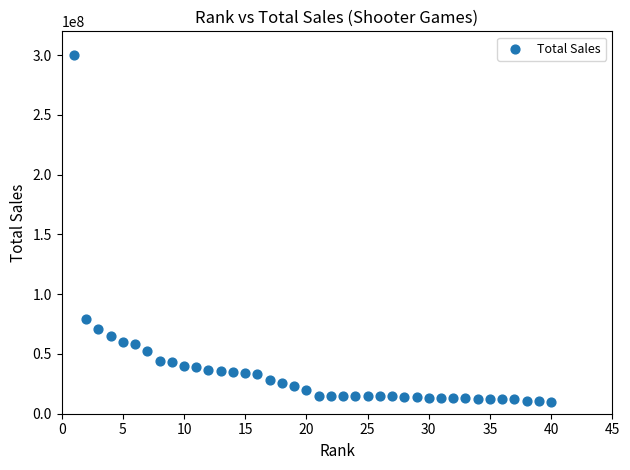

What Y value in the scatter plot is closest to 155065000?

78900000